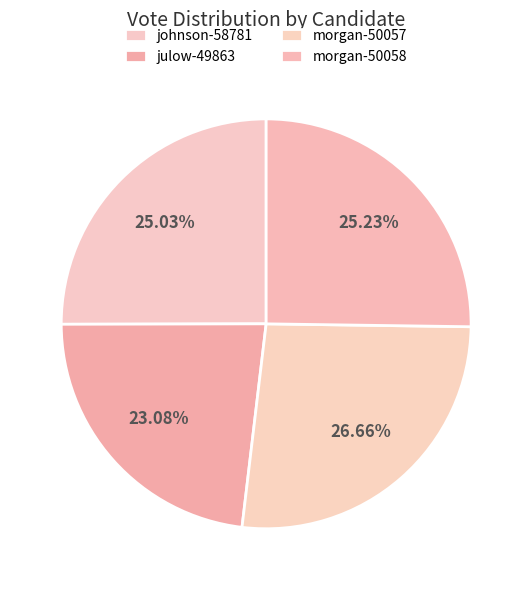

How much of the chart is everything except morgan-50057?

73.3%